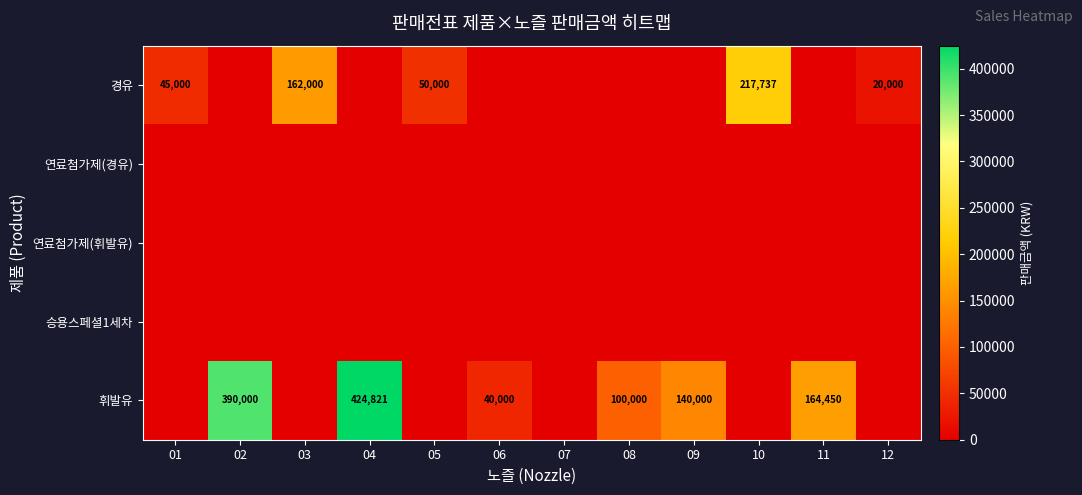

Rank the series by their maximum value, from lowest to highest.

연료첨가제(경유), 연료첨가제(휘발유), 승용스페셜1세차, 경유, 휘발유